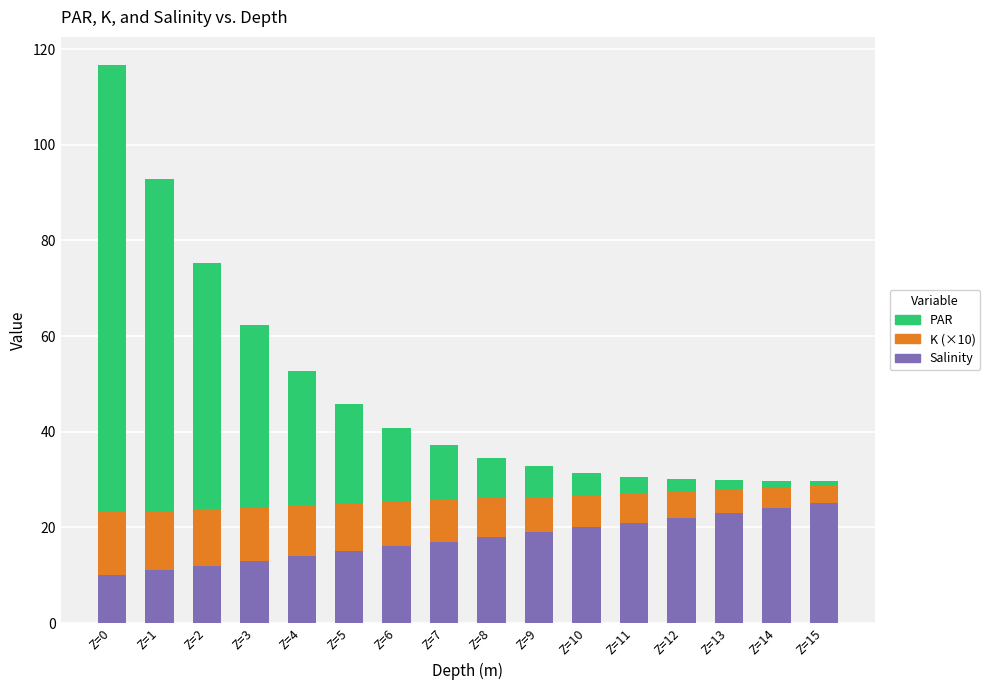

Are the bars grouped side by side (vs. stacked)?

No